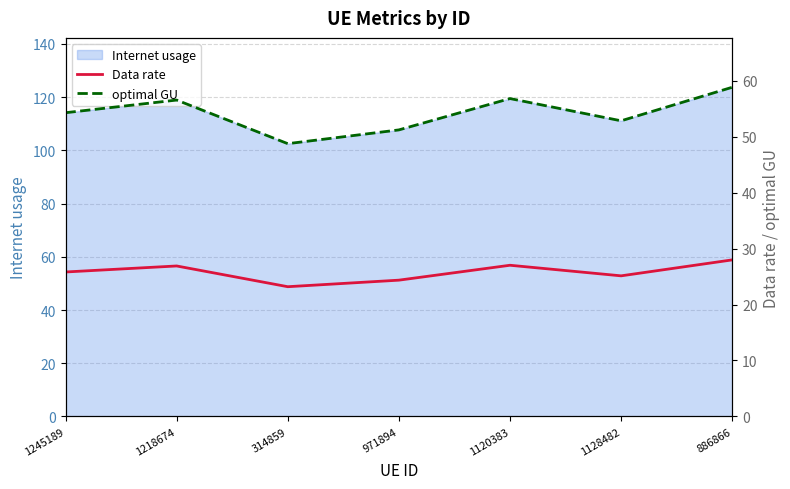

Where is the first local maximum for Data rate?

1218674